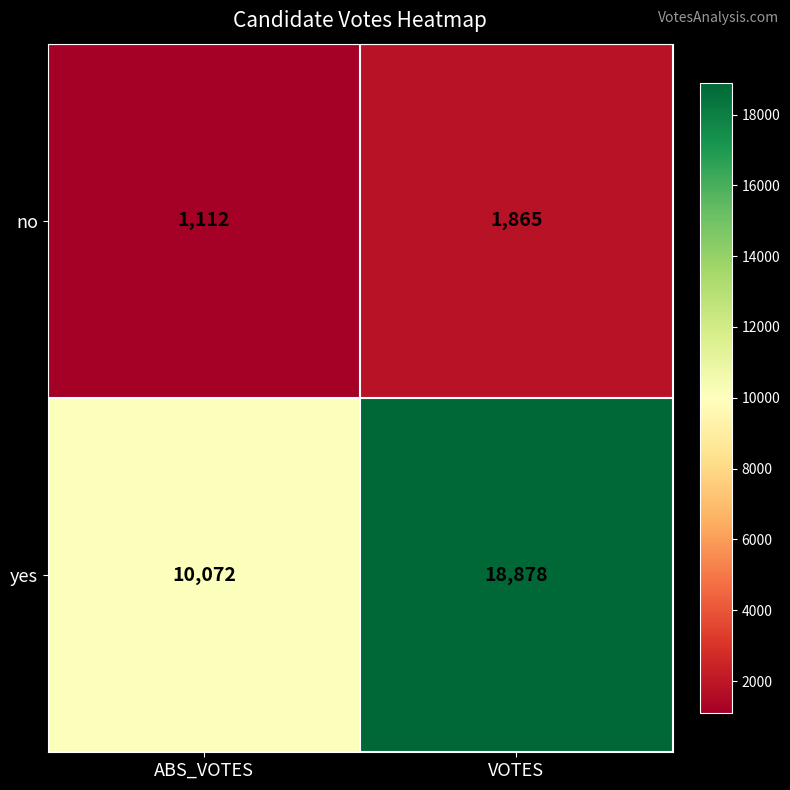

What is the maximum value shown in the chart?

18878